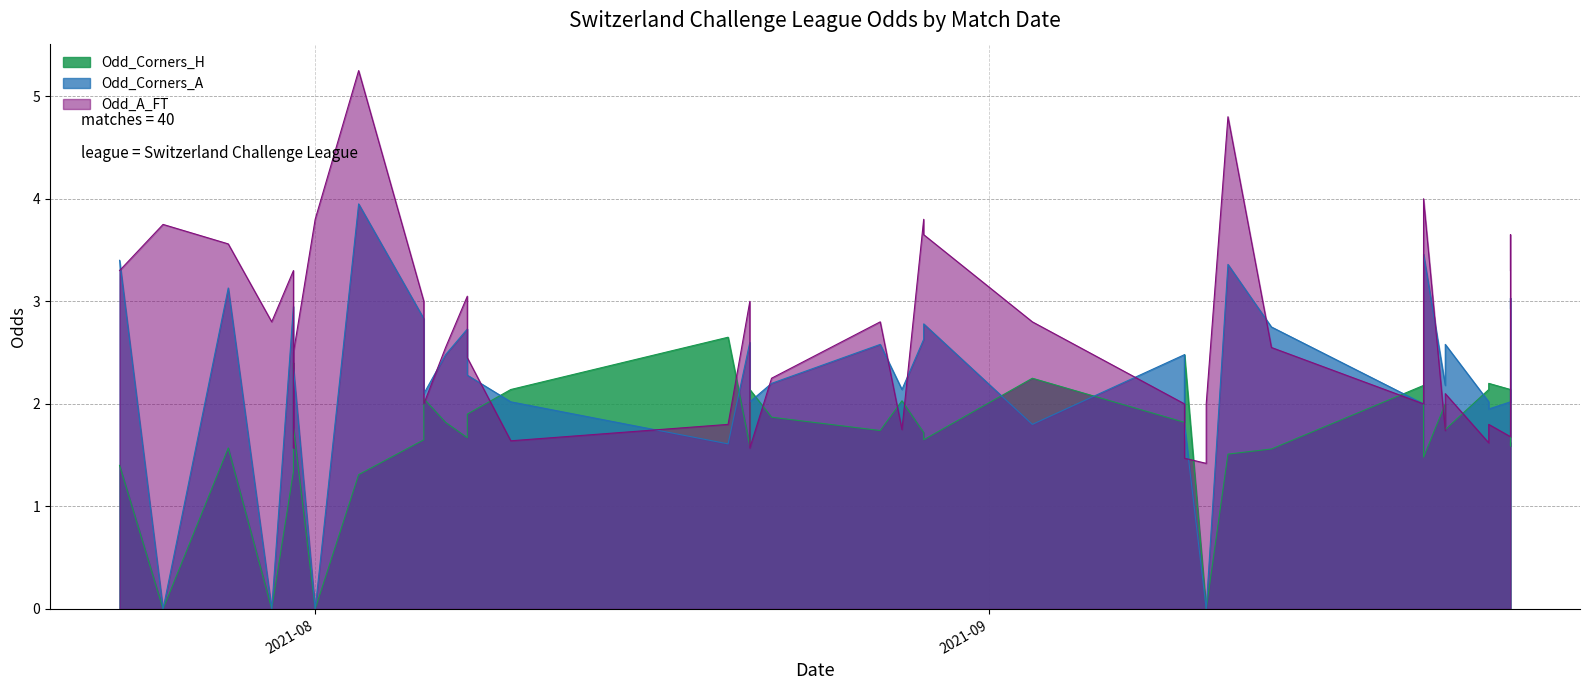

At how many categories does at least one series exceed 0?

40